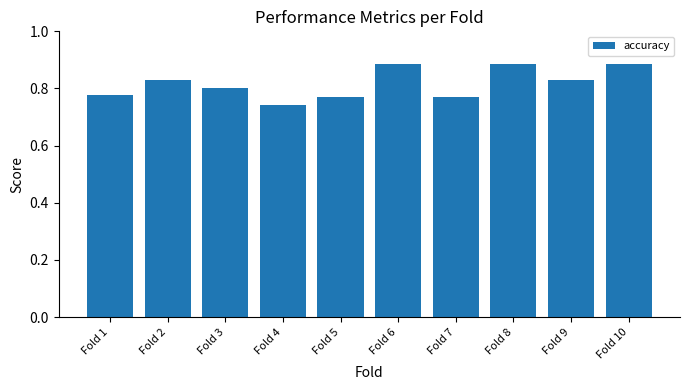

The chart shows a value of 0.2 at Fold 8. True or false?

False